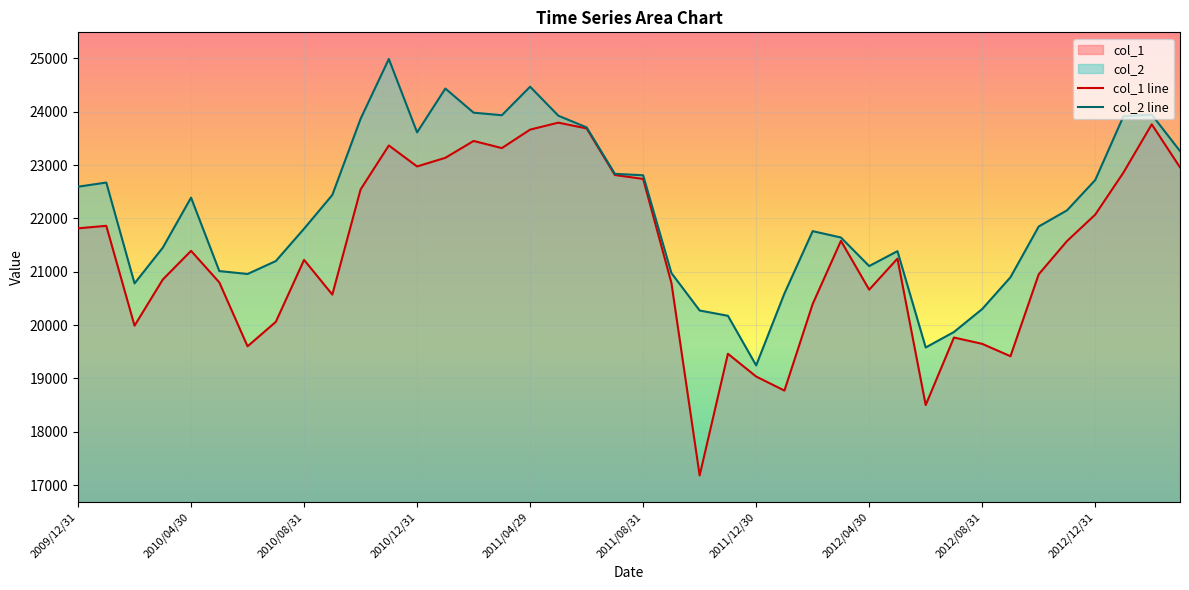

What is the lowest value of the col_1 series?

17179.2